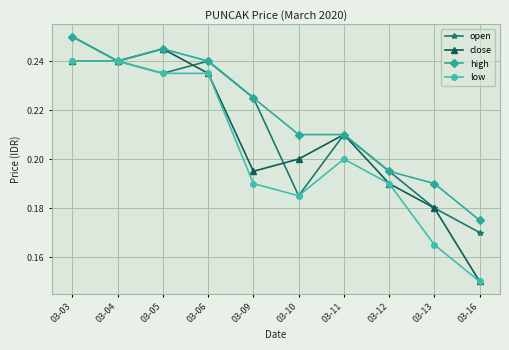

List the series in order of their overall mean, highest first.

high, open, close, low